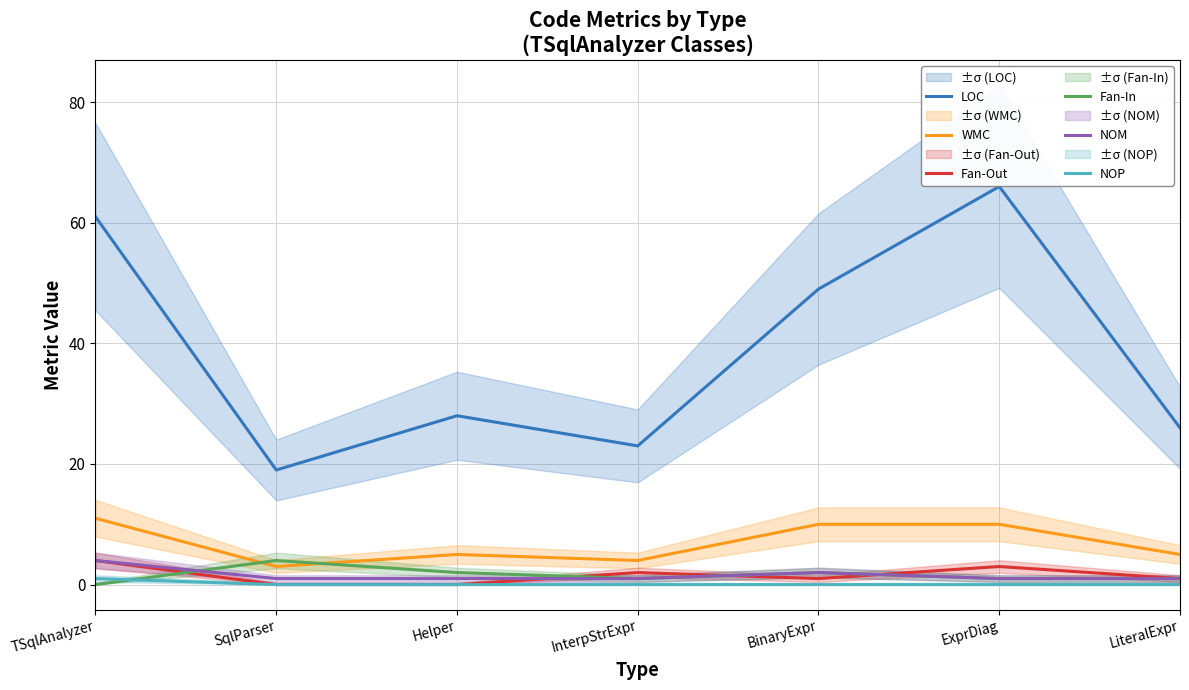

What is the highest value of the LOC series?

66